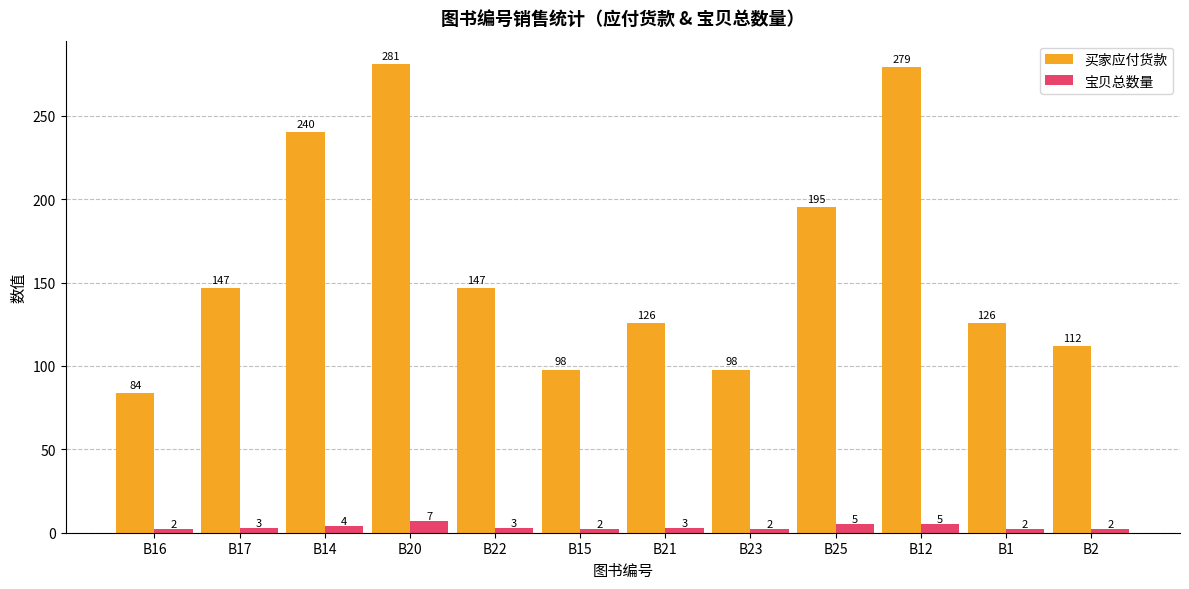

How many distinct data groups are displayed?

2